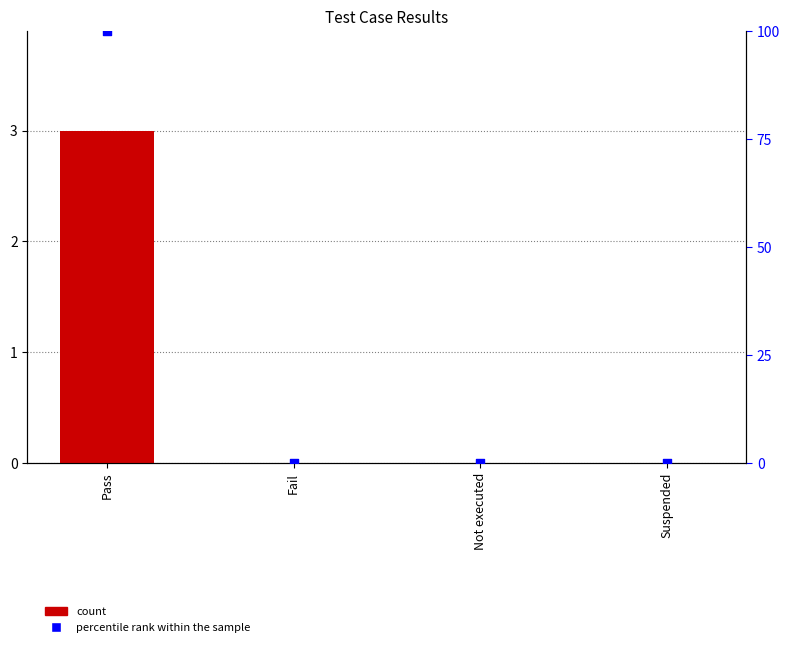

Which series contains the highest Y value?

percentile rank within the sample